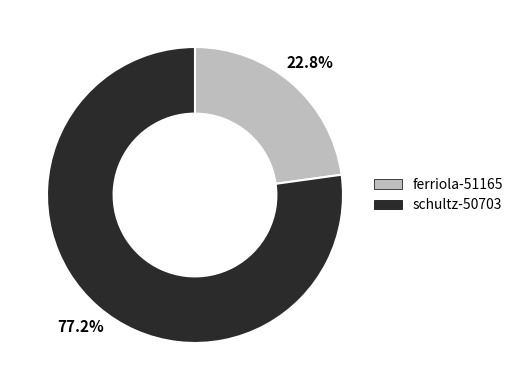

How many segments does this pie chart have?

2